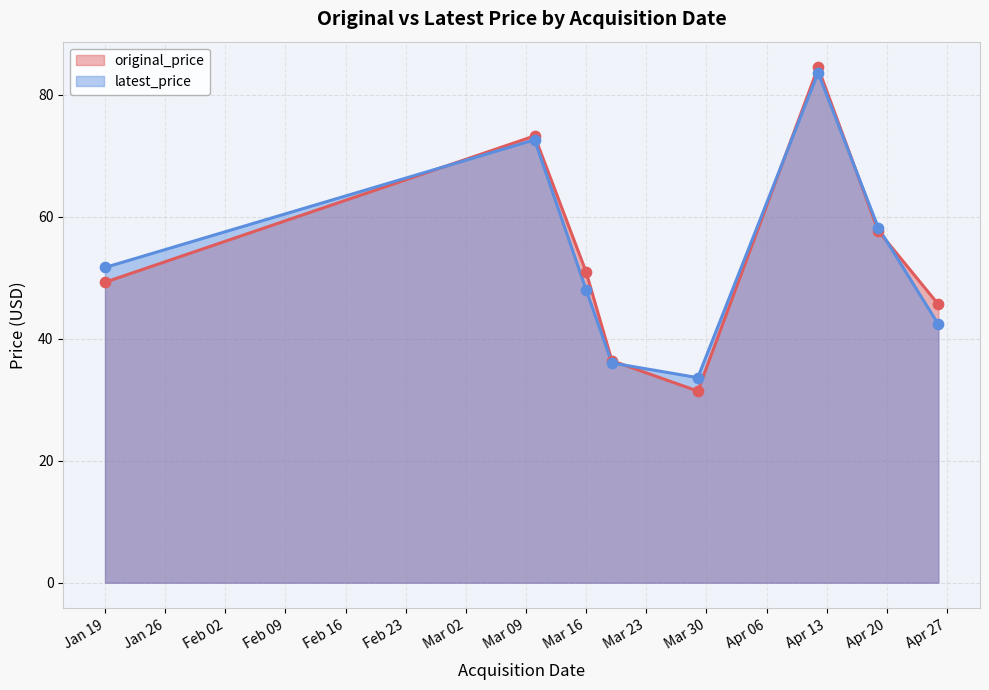

Which series has the widest spread of Y values?

original_price